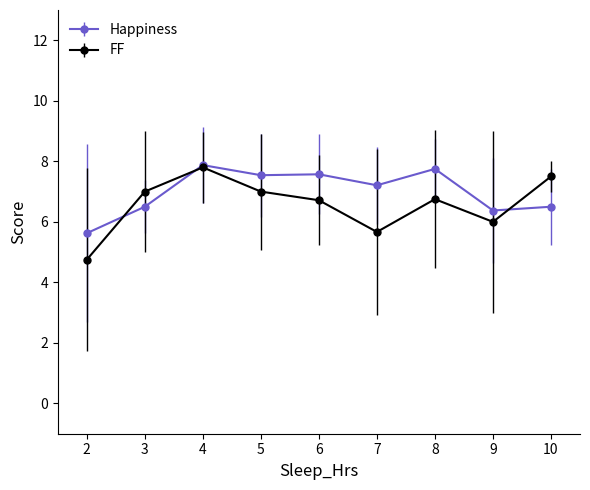

What is the approximate value of FF at 10?

7.5